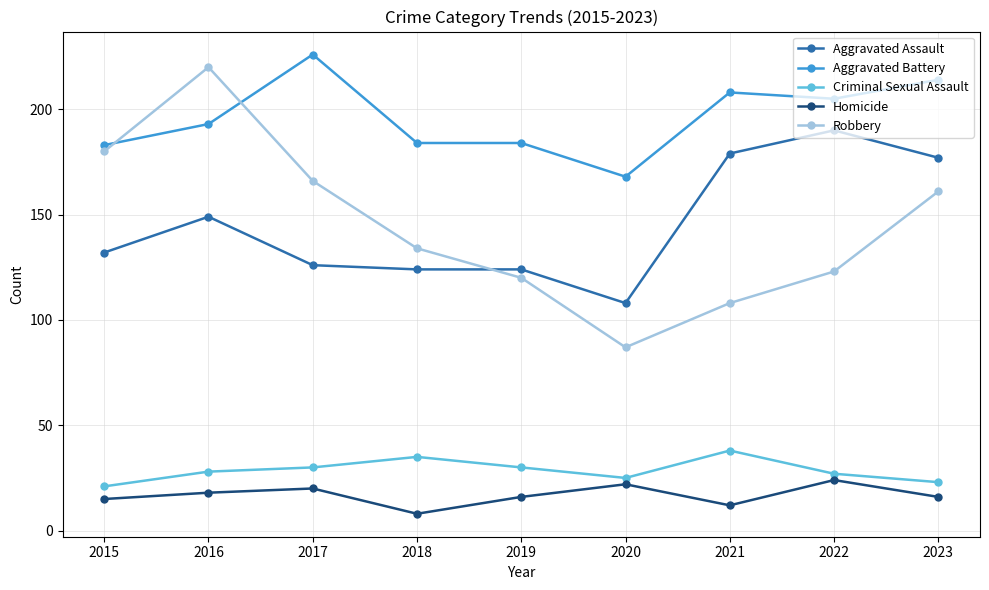

What is the sum of all Robbery values?

1299